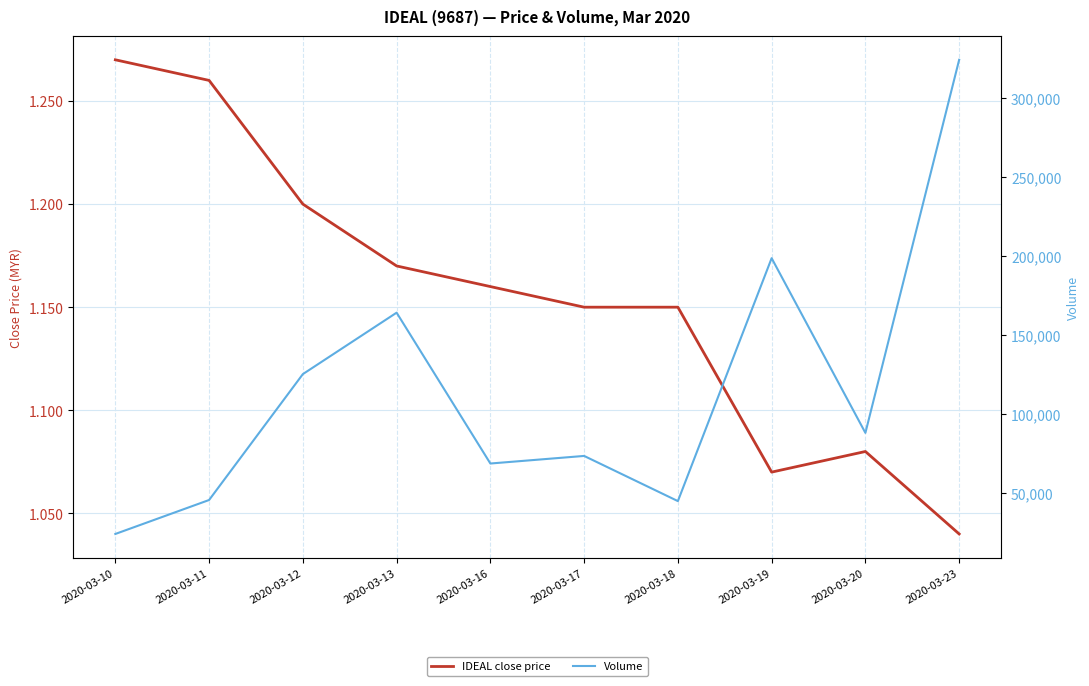

At which label does IDEAL close price reach its peak?

2020-03-10